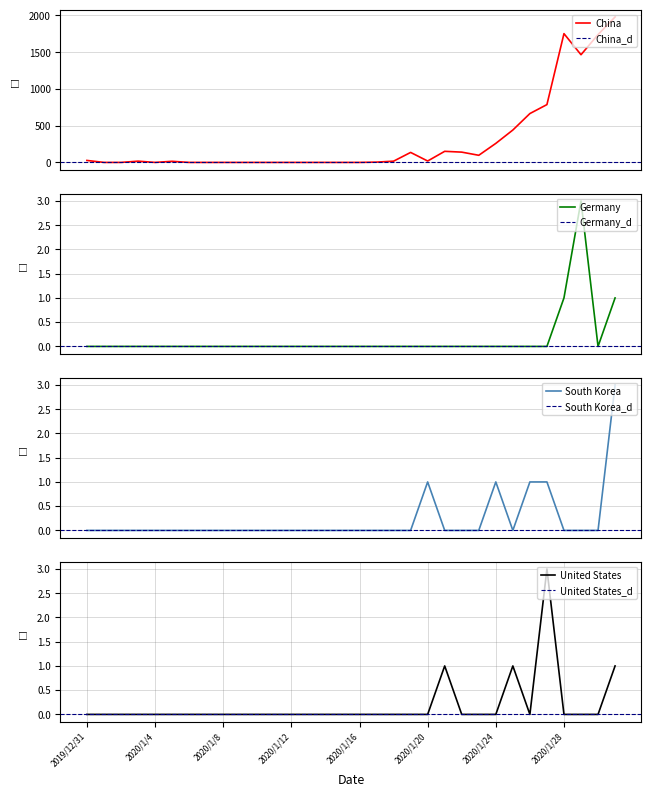

How many data points in United States are above 0?

4